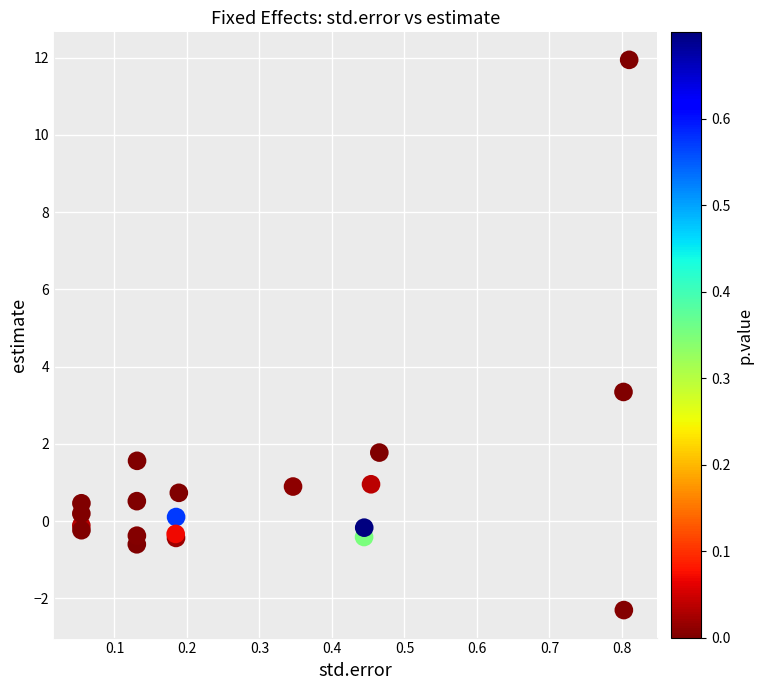

What Y value in the scatter plot is closest to 4?

3.3